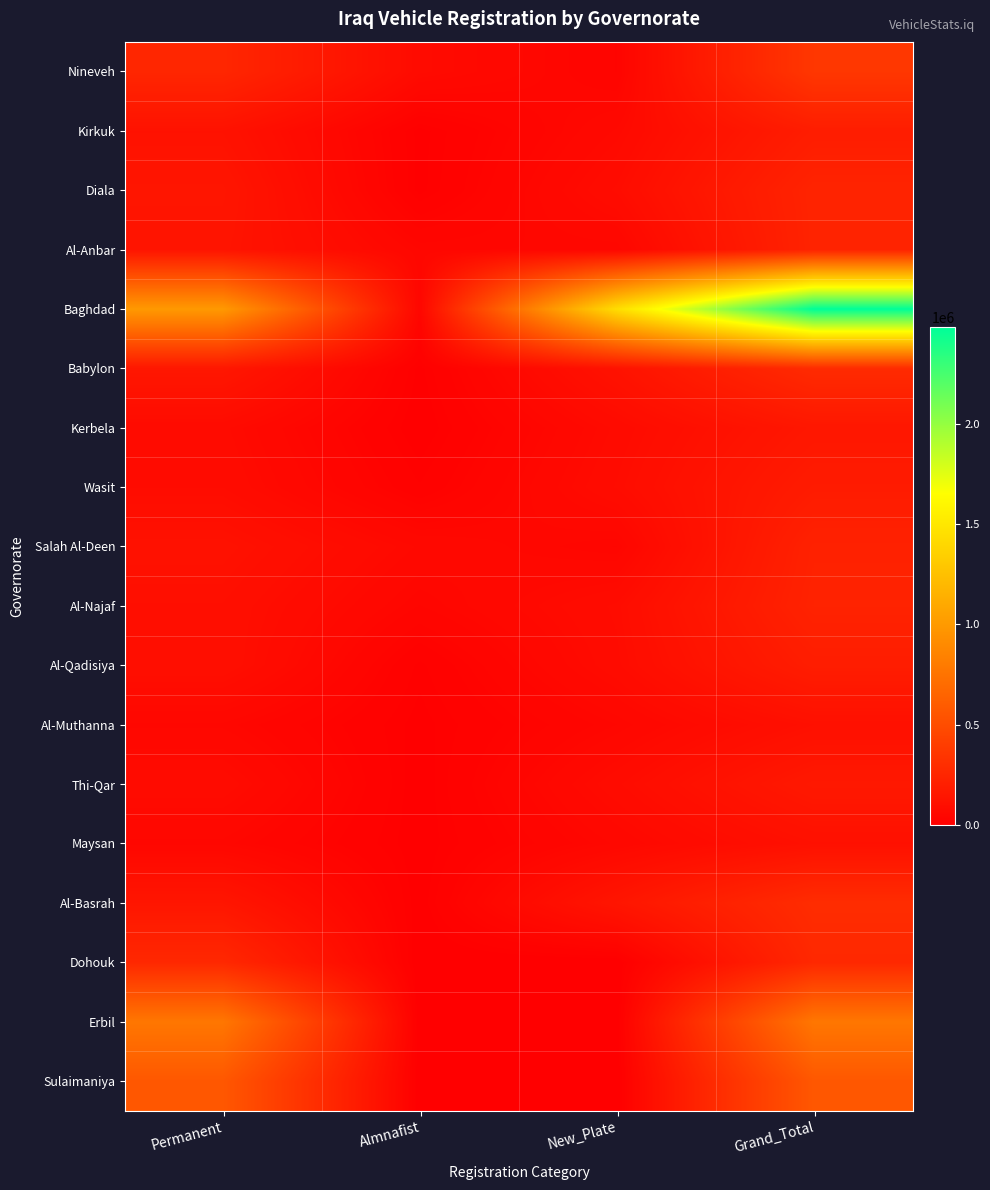

At how many categories does at least one series exceed 2015286?

1